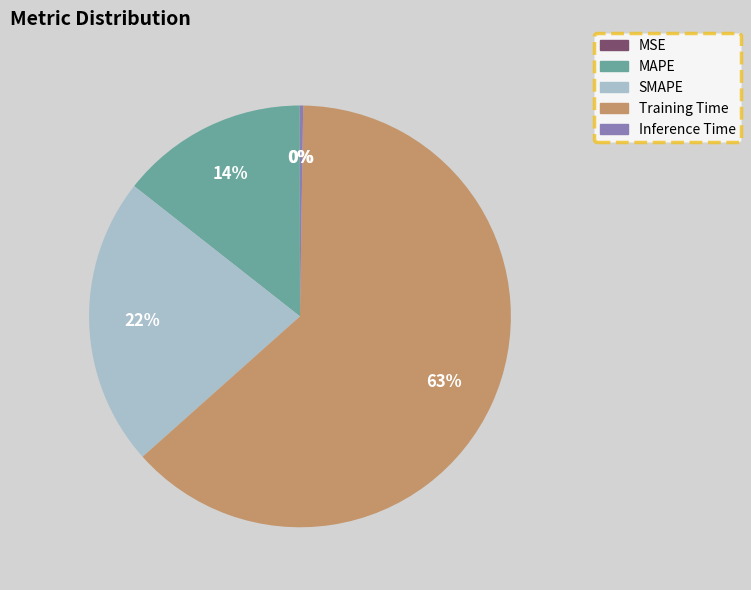

To the nearest percent, what is the average slice percentage?

20%